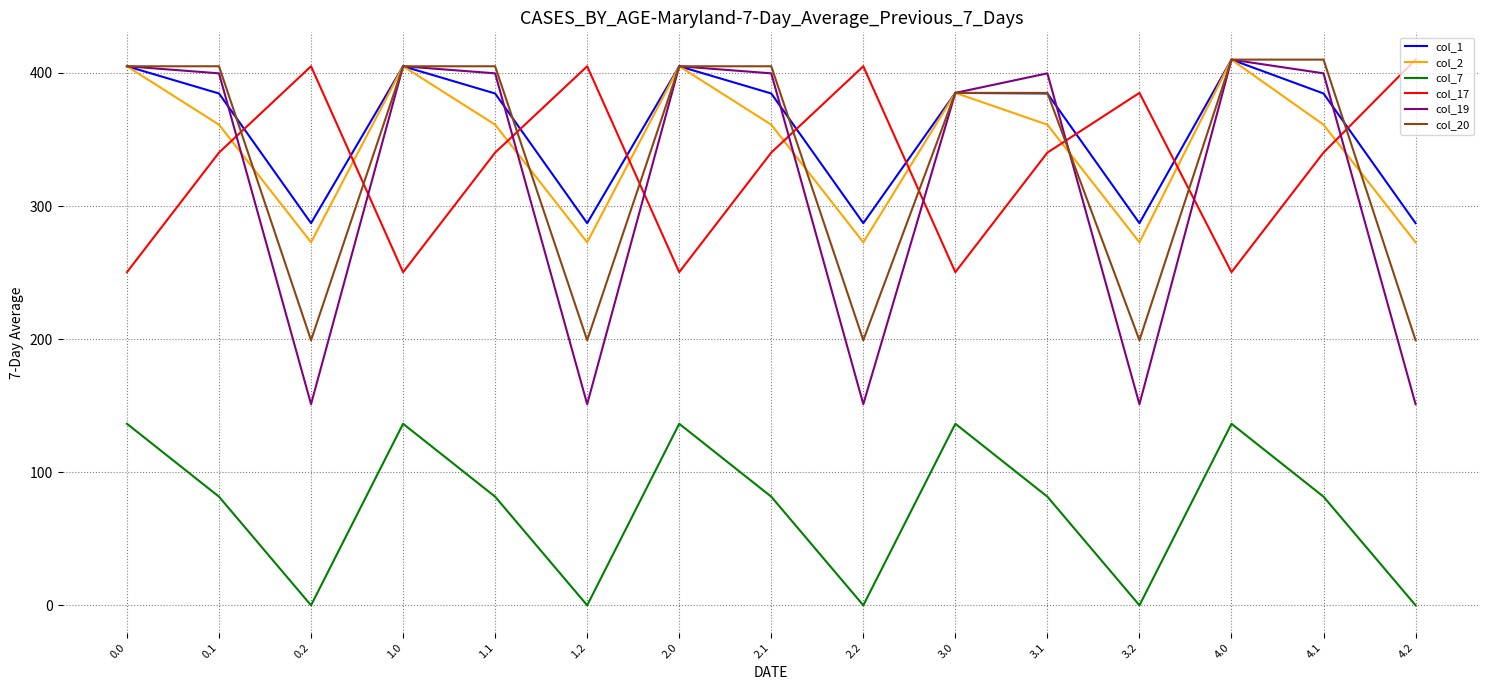

The value of col_7 at 1.0 is 88.3. True or false?

False